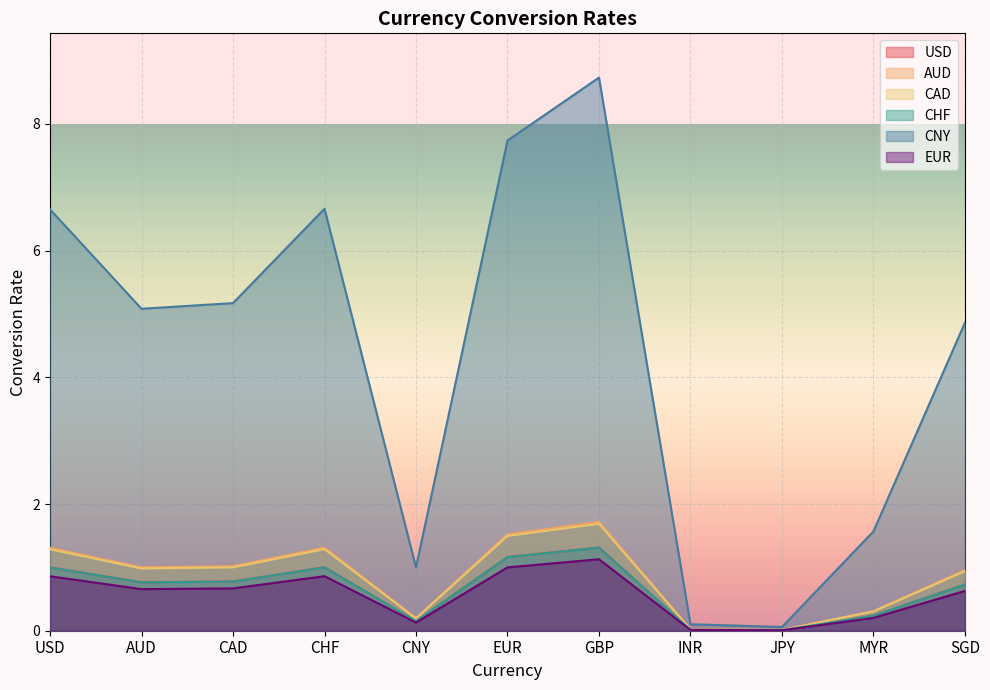

How many lines are shown in the chart?

6